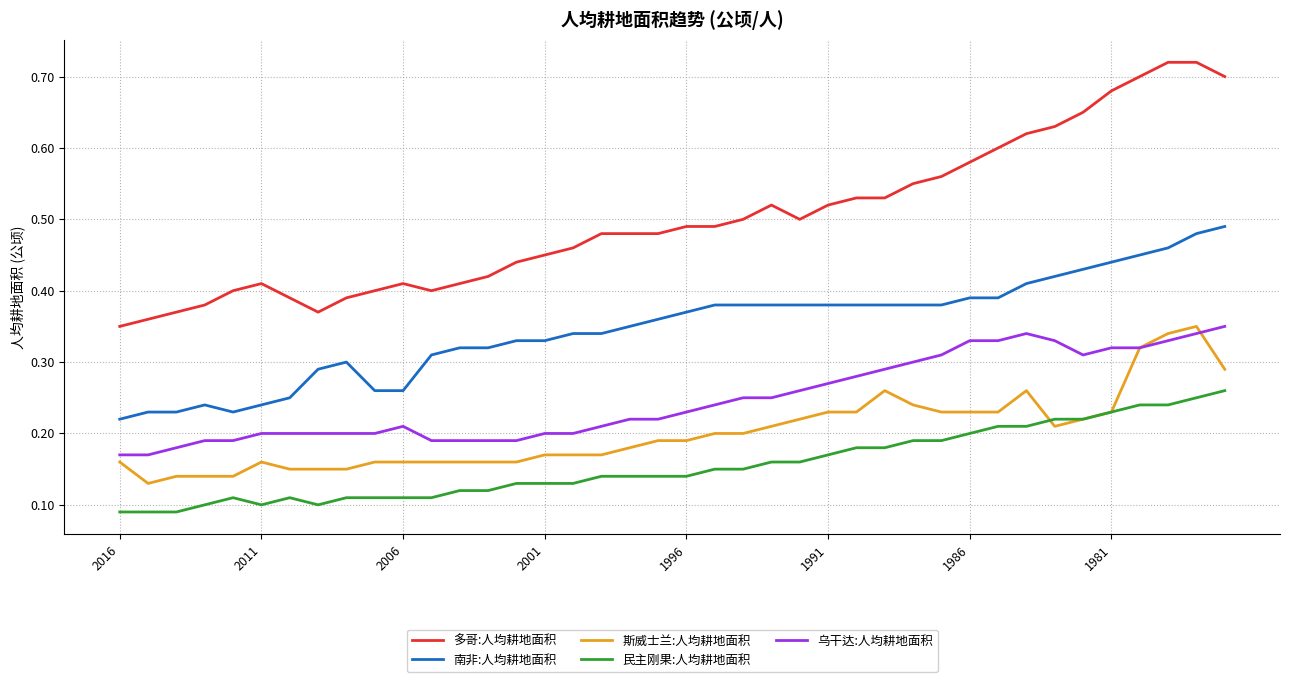

How many distinct data groups are displayed?

5